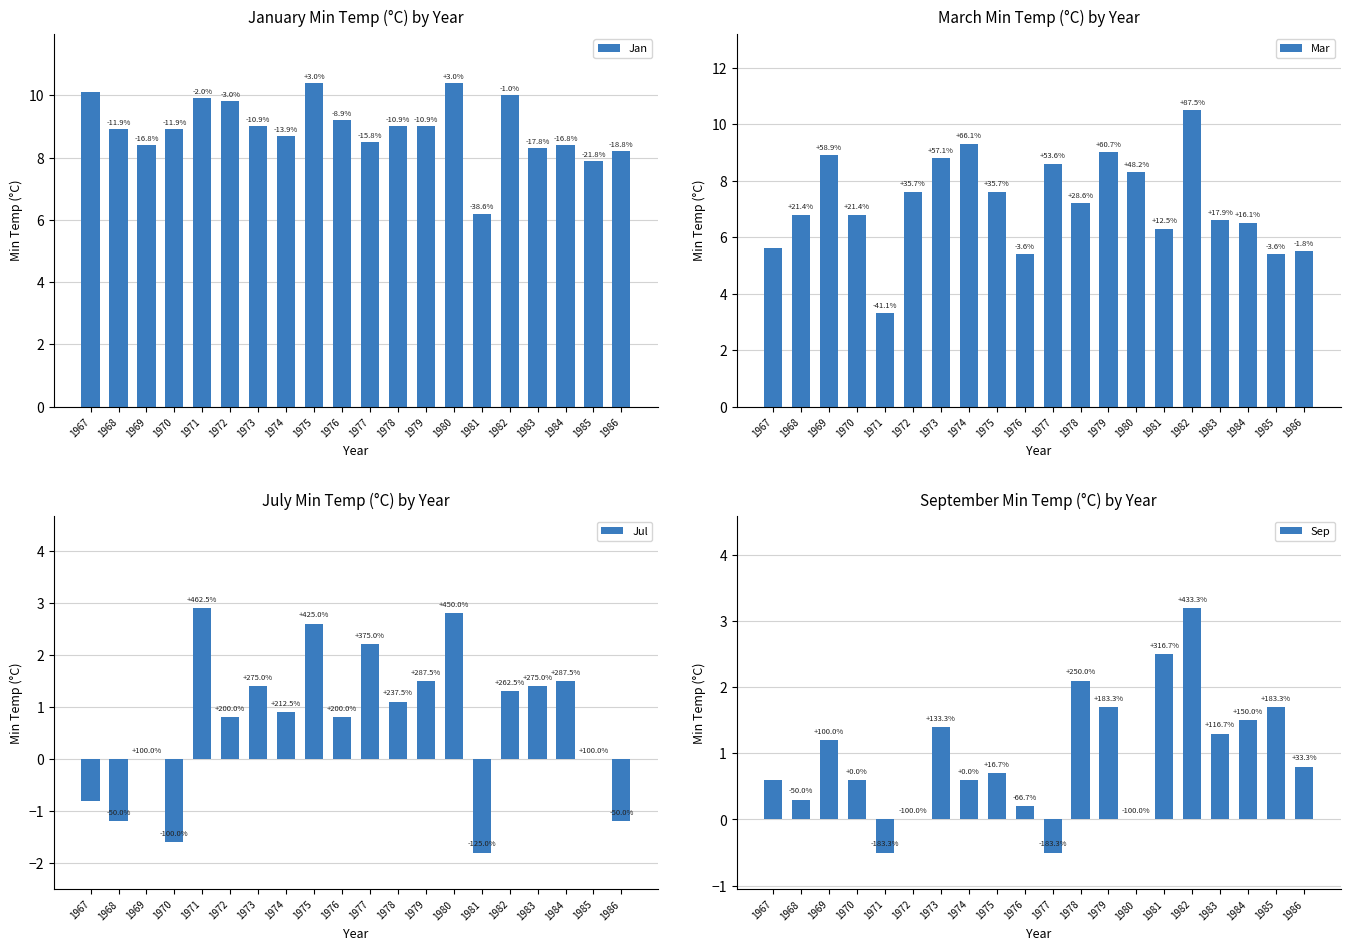

At how many categories does at least one series exceed 1?

20